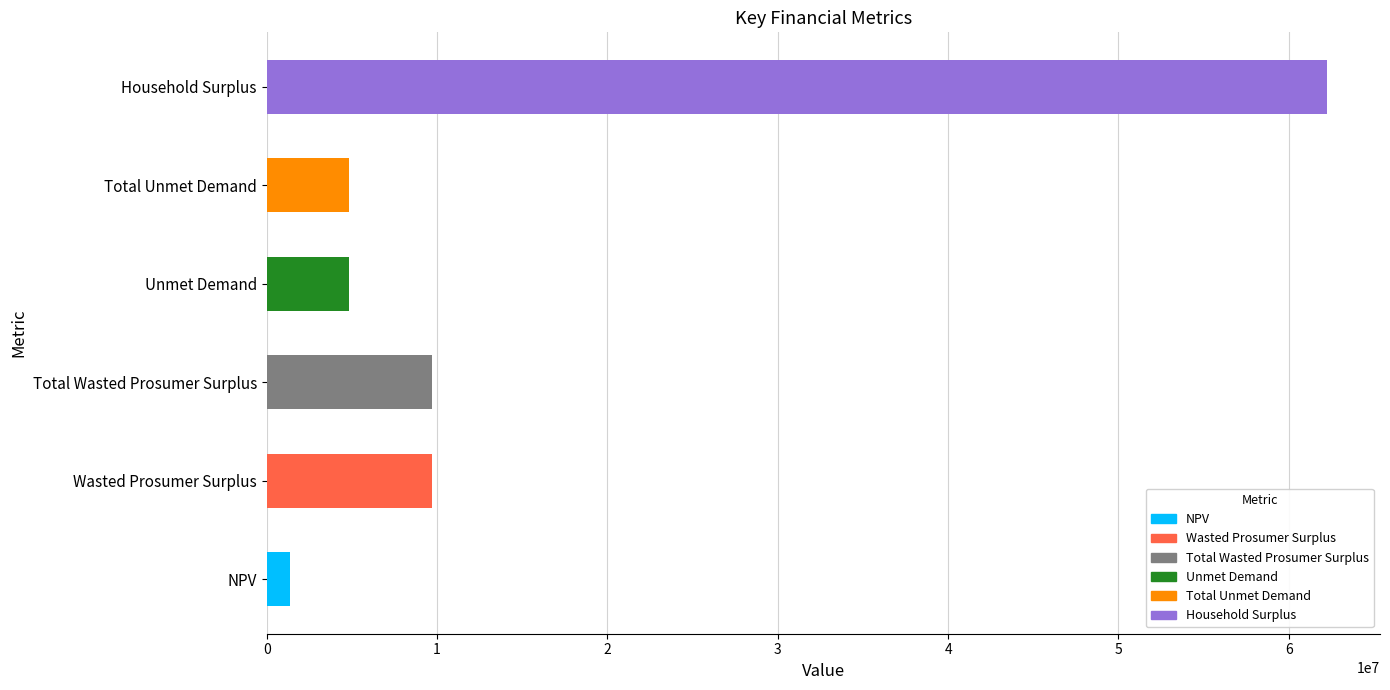

Reading bottom to top, what are all the values shown in this chart?

NPV=1399262.4	Wasted Prosumer Surplus=9703160.9	Total Wasted Prosumer Surplus=9703160.9	Unmet Demand=4804257.4	Total Unmet Demand=4804257.4	Household Surplus=62238459.4